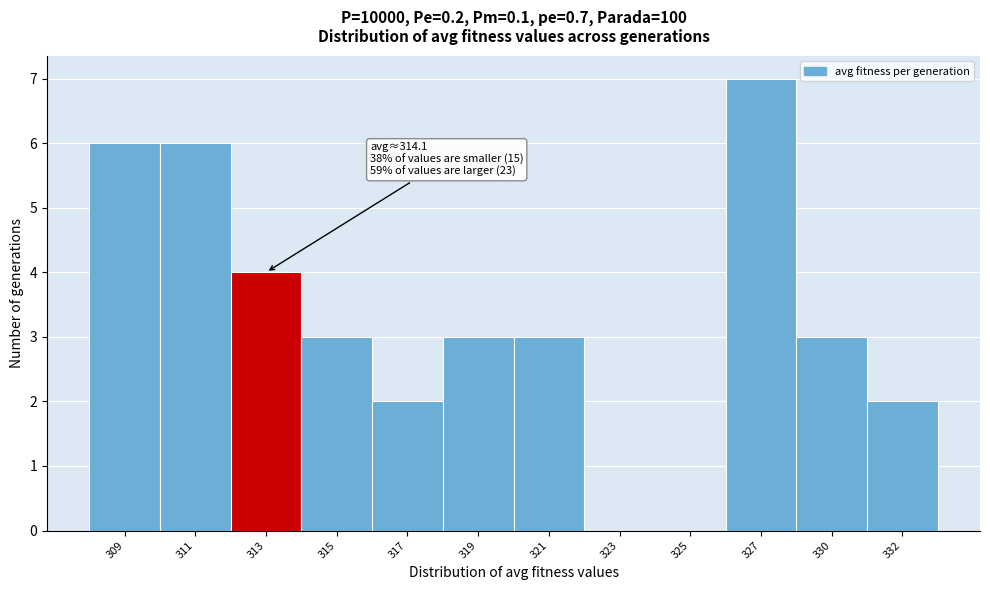

Reading right to left, extract all data points from this chart.

332=2	330=3	327=7	325=0	323=0	321=3	319=3	317=2	315=3	313=4	311=6	309=6